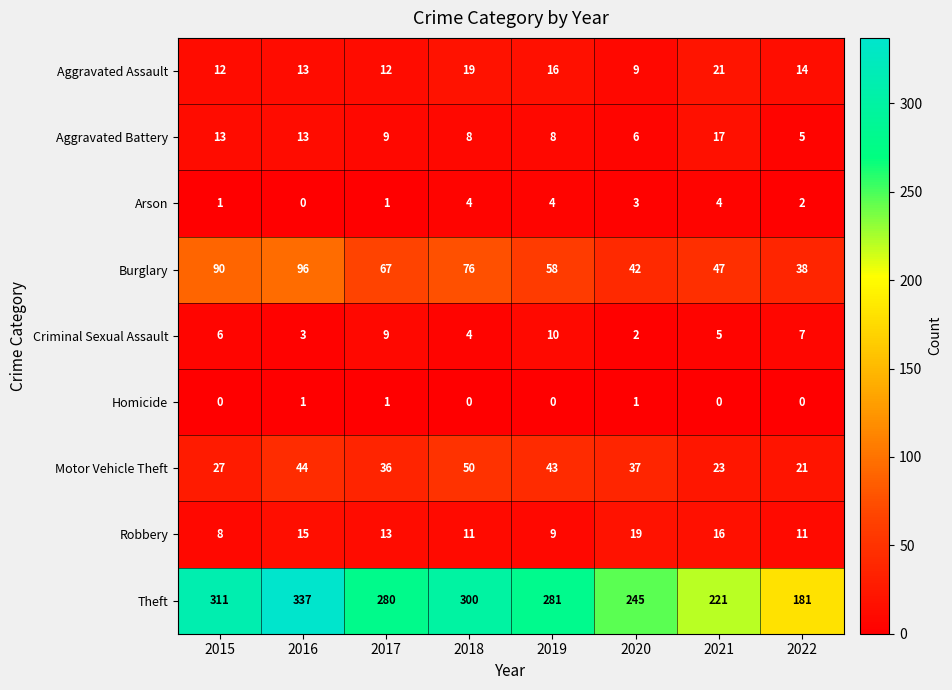

What is the maximum value shown in the chart?

337